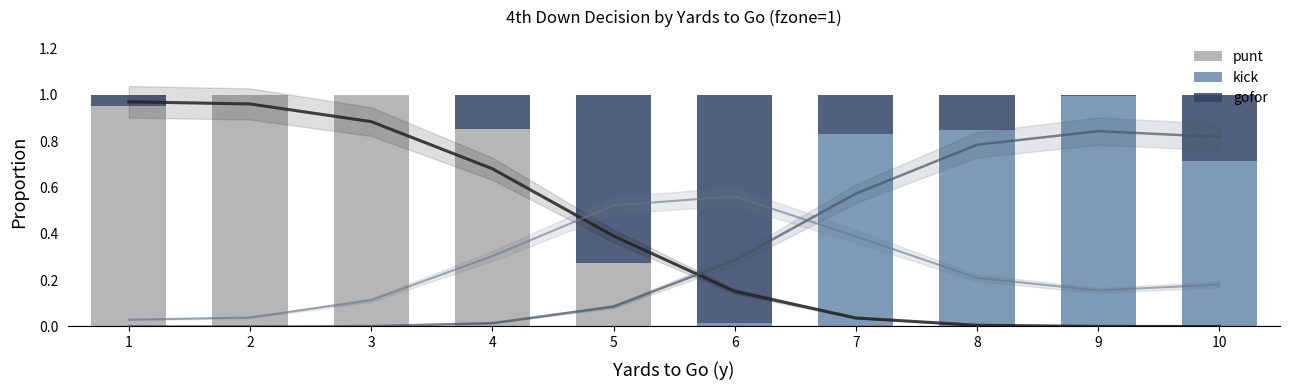

The value of kick at 7 is 0.8. True or false?

True